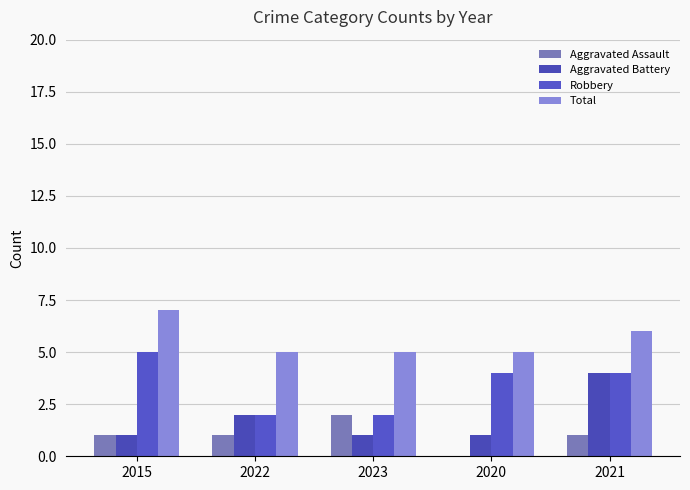

What is the difference between the highest and lowest values at 2022?

4